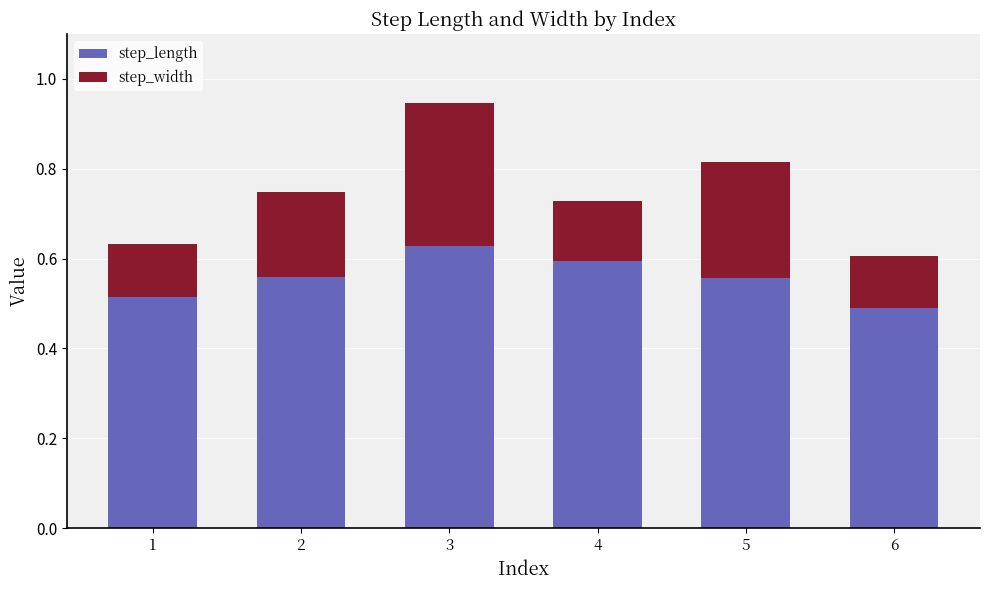

Is it true that step_length equals 0.9 at 5?

False